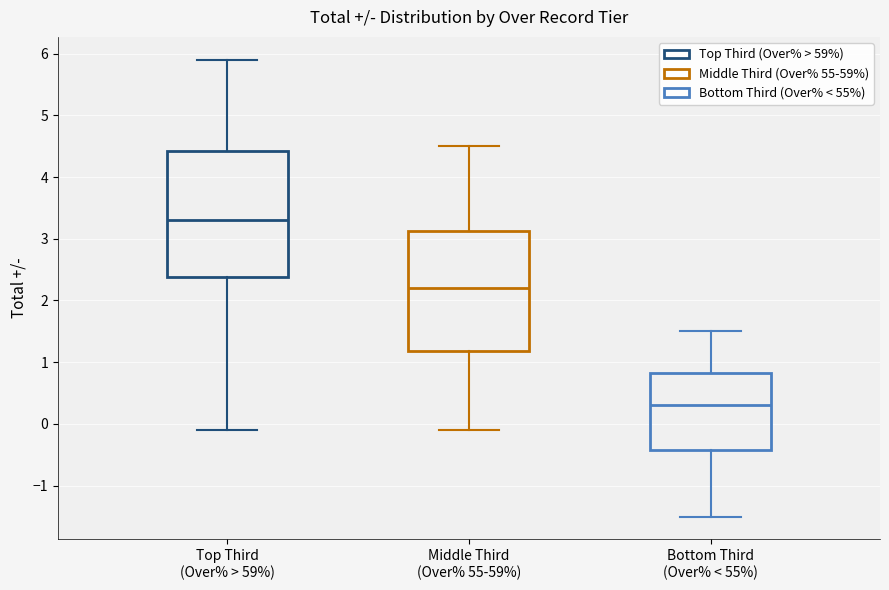

Which box has the highest median line?

Top Third (Over% > 59%)